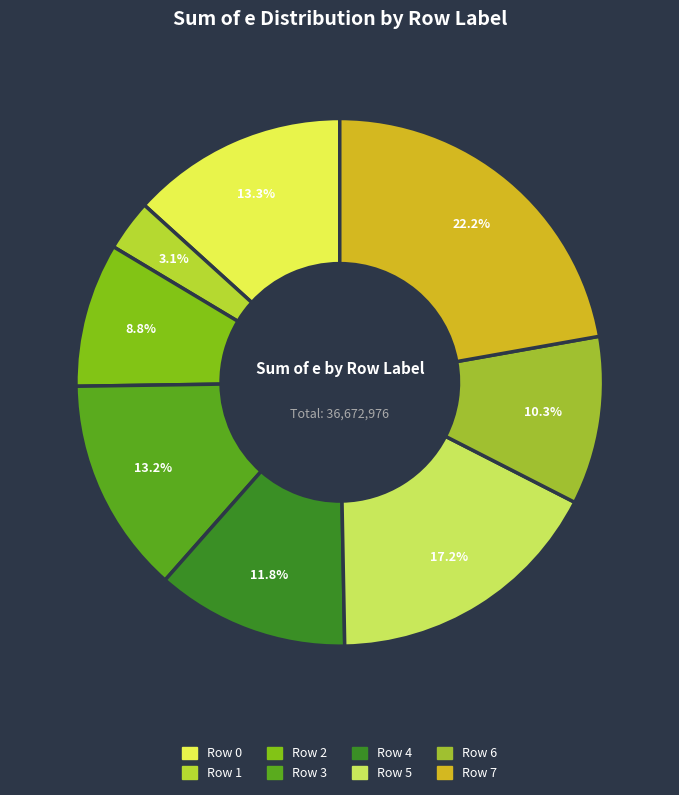

Count the number of slices in the pie.

8